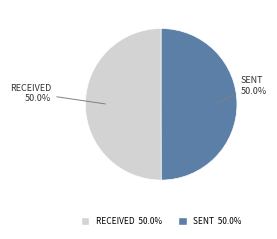

What is the smallest slice in the pie chart?

sent